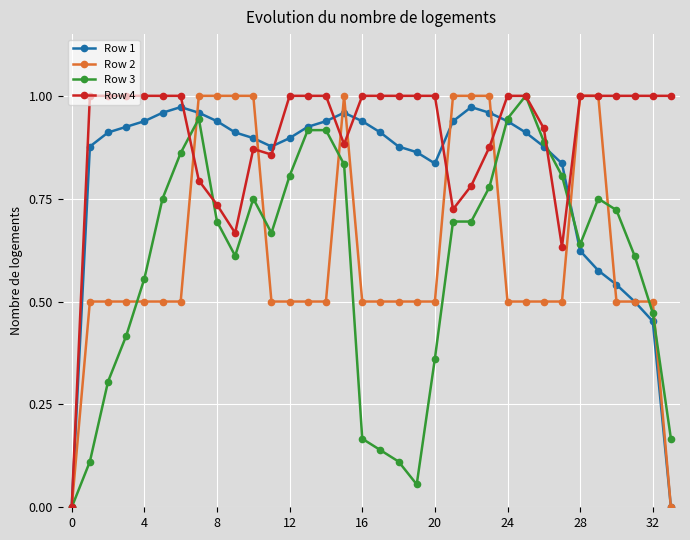

Which series has the largest total across all categories?

Row 4